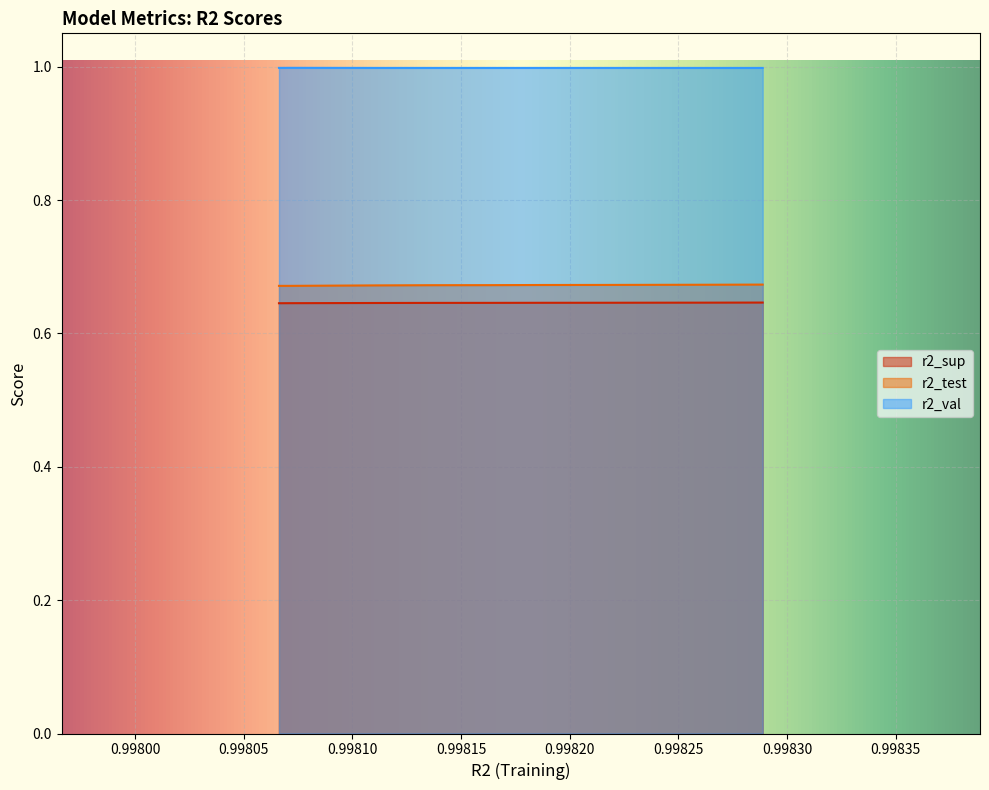

How many lines are shown in the chart?

3